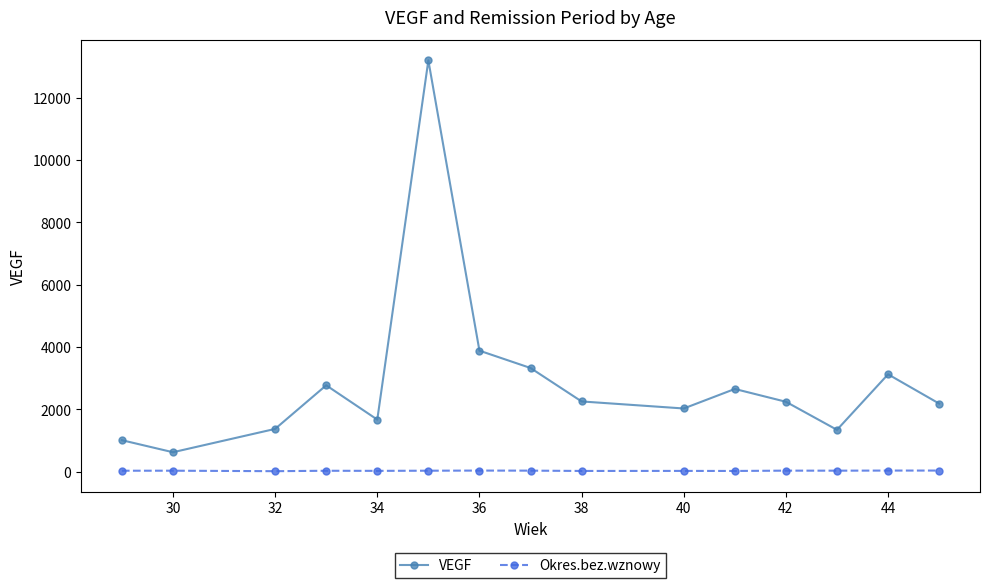

How many distinct data groups are displayed?

2